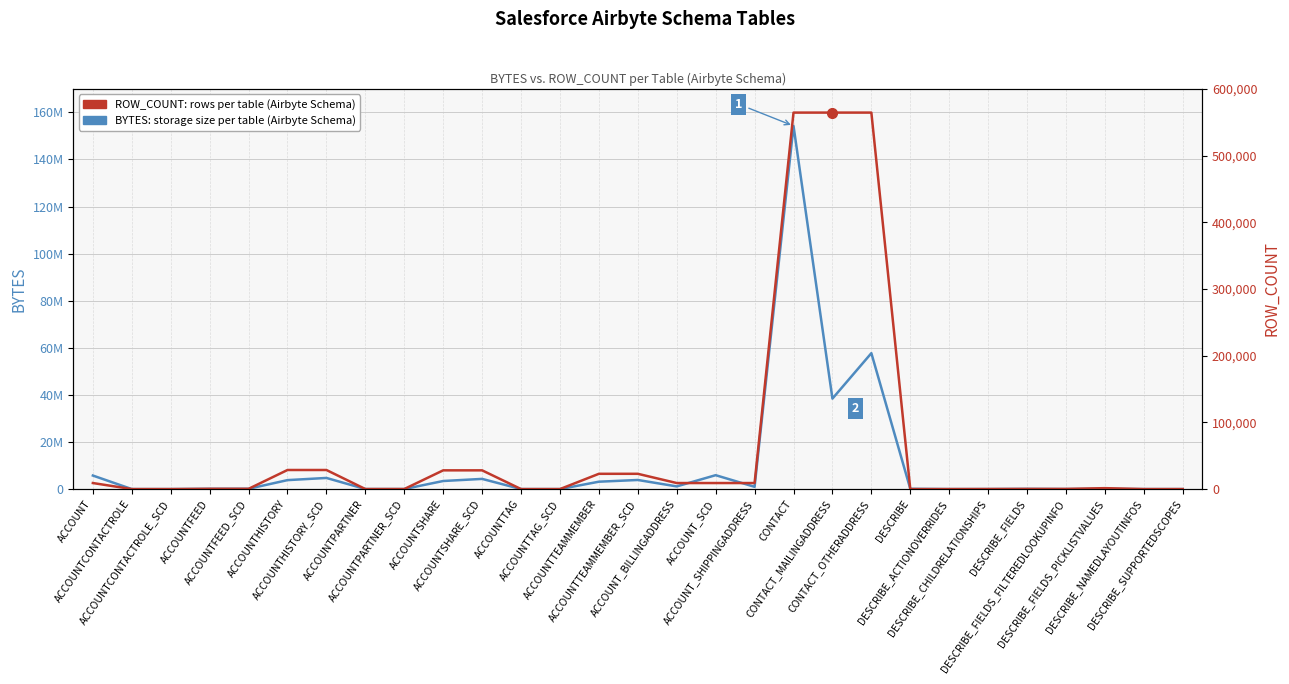

At how many categories does at least one series exceed 26034102?

3